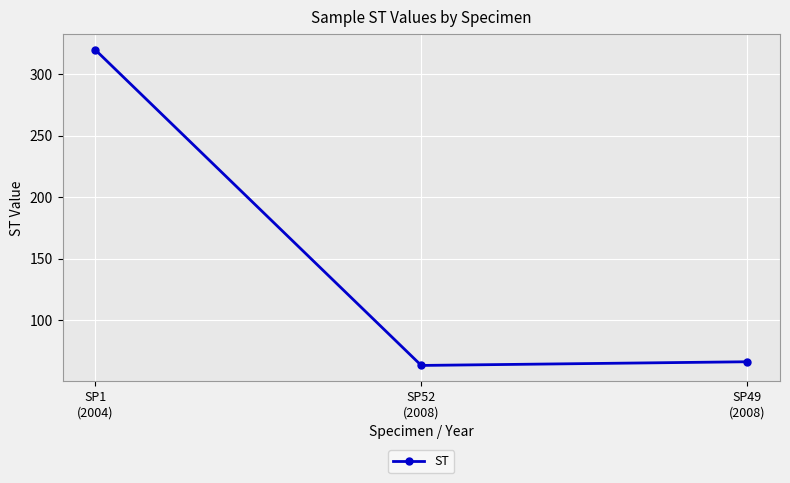

True or false: the data shows 63 at SP52
(2008).

True